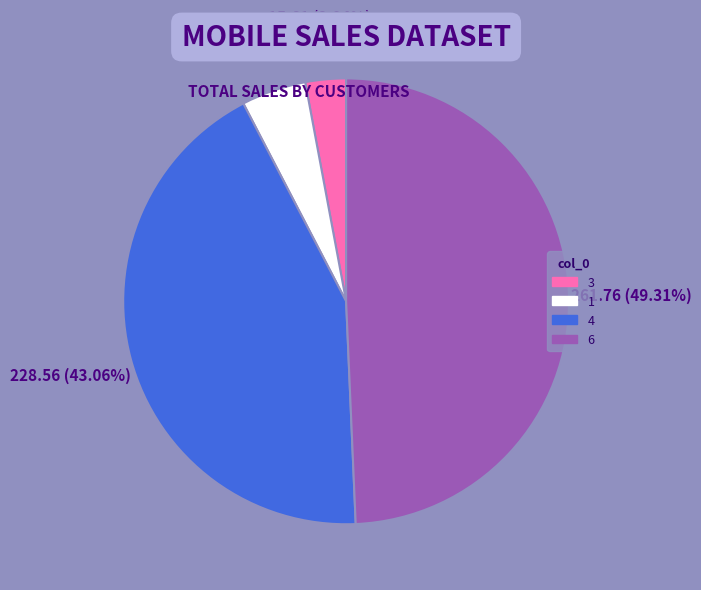

Between 4 and 3, which is larger?

4